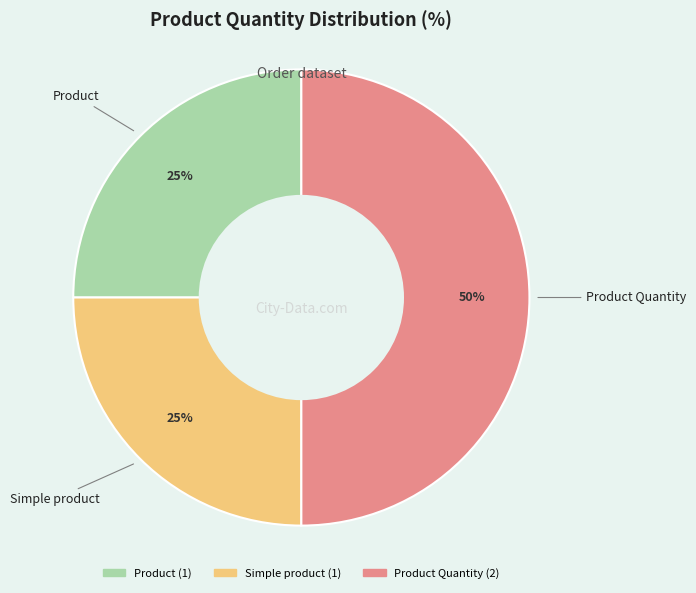

To the nearest percent, what is the difference between the largest and smallest slice percentages?

25%